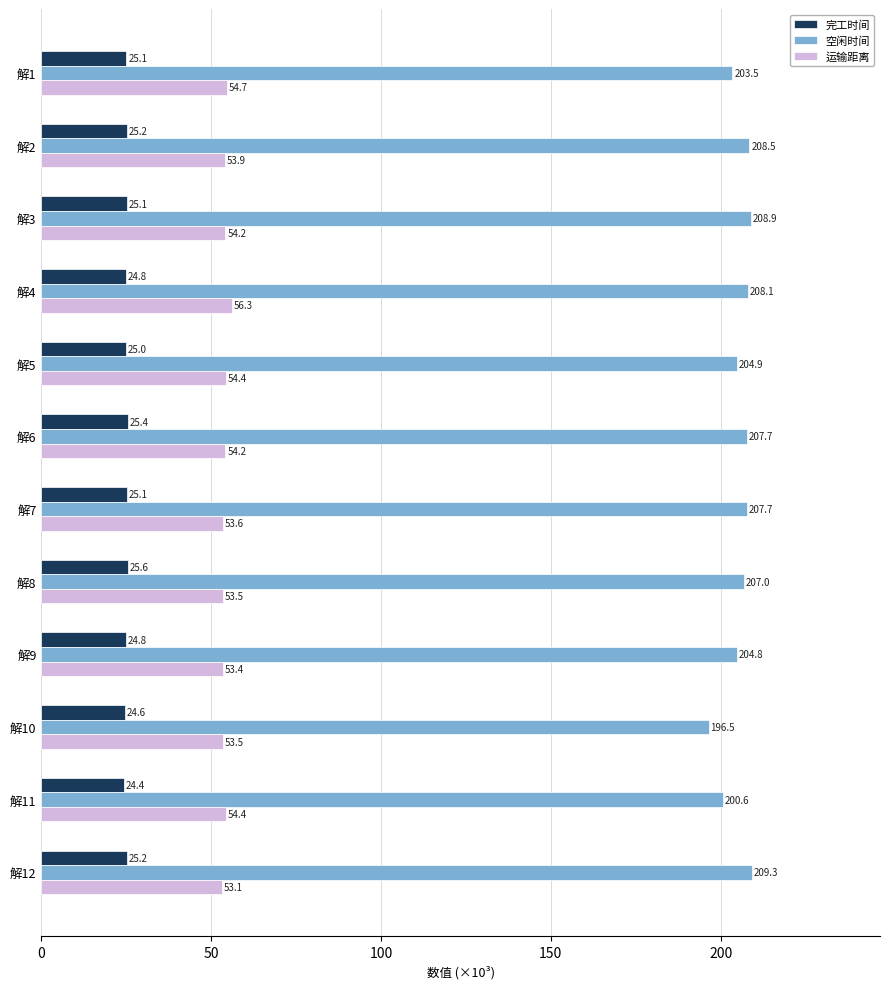

The value of 空闲时间 at 解11 is 358.6. True or false?

False